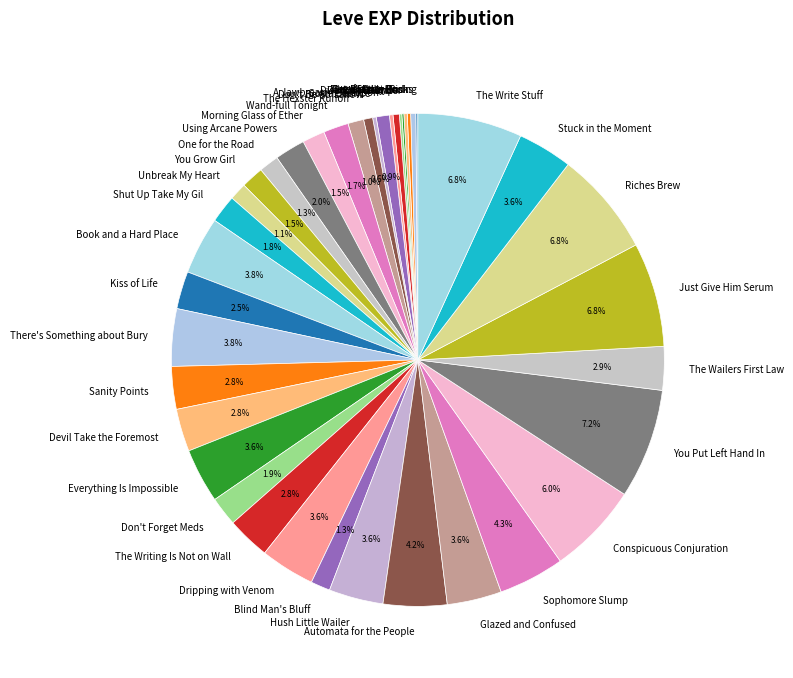

Is there a majority slice in this chart?

No